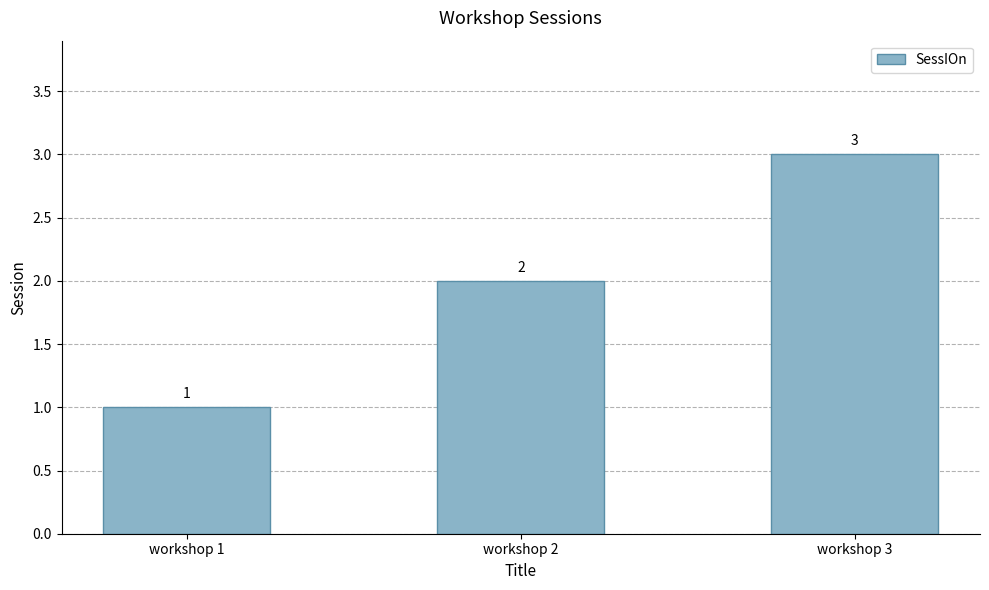

Which category has the highest value across all series?

workshop 3